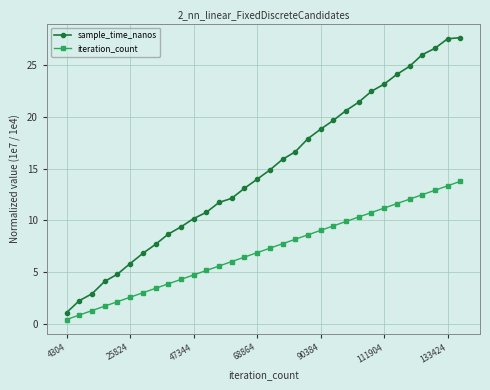

What are all the series names shown in the legend?

sample_time_nanos, iteration_count